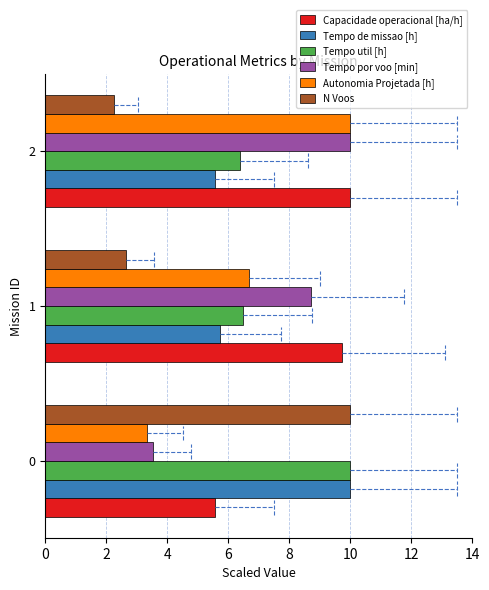

The value of Tempo por voo [min] at 1 is 5.8. True or false?

False